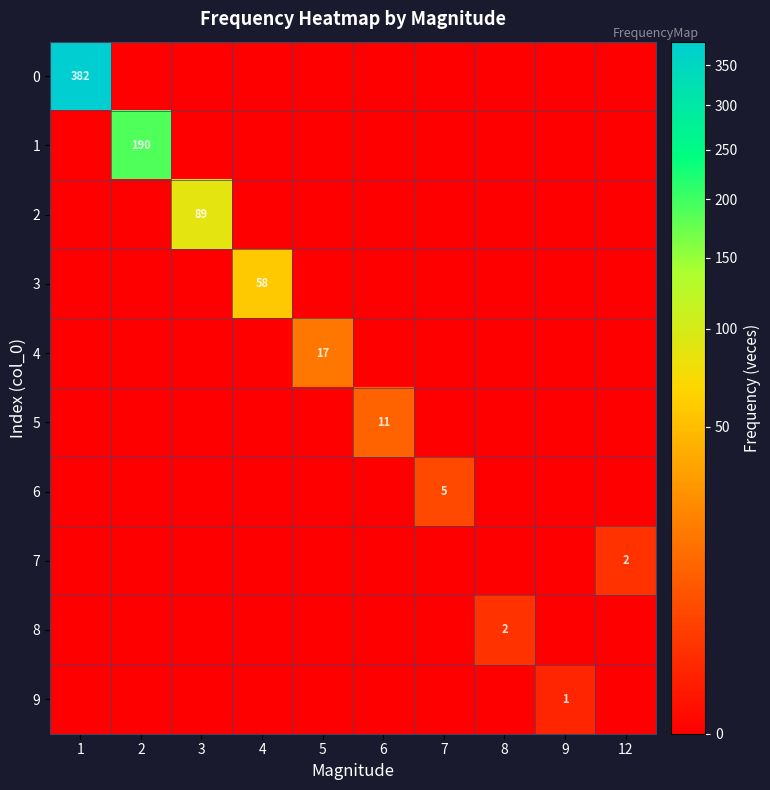

How many categories are shown in the chart?

10